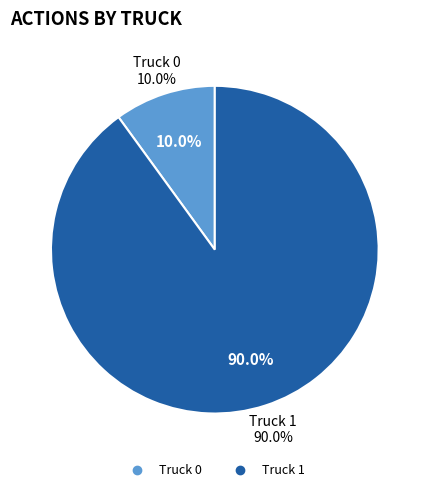

What is the total percentage of Truck 0 and Truck 1?

100.0%